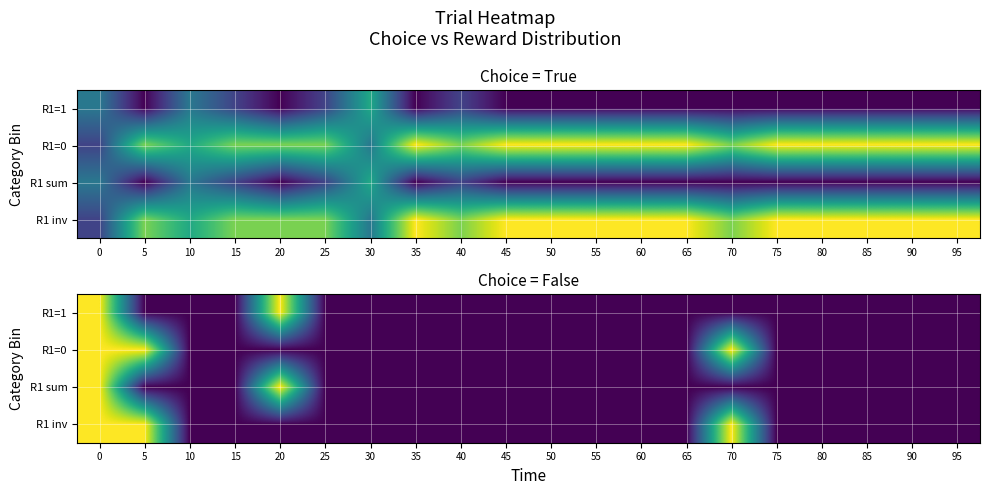

List the labels in order of R1 sum value, smallest first.

5, 10, 15, 25, 30, 35, 40, 45, 50, 55, 60, 65, 70, 75, 80, 85, 90, 95, 0, 20